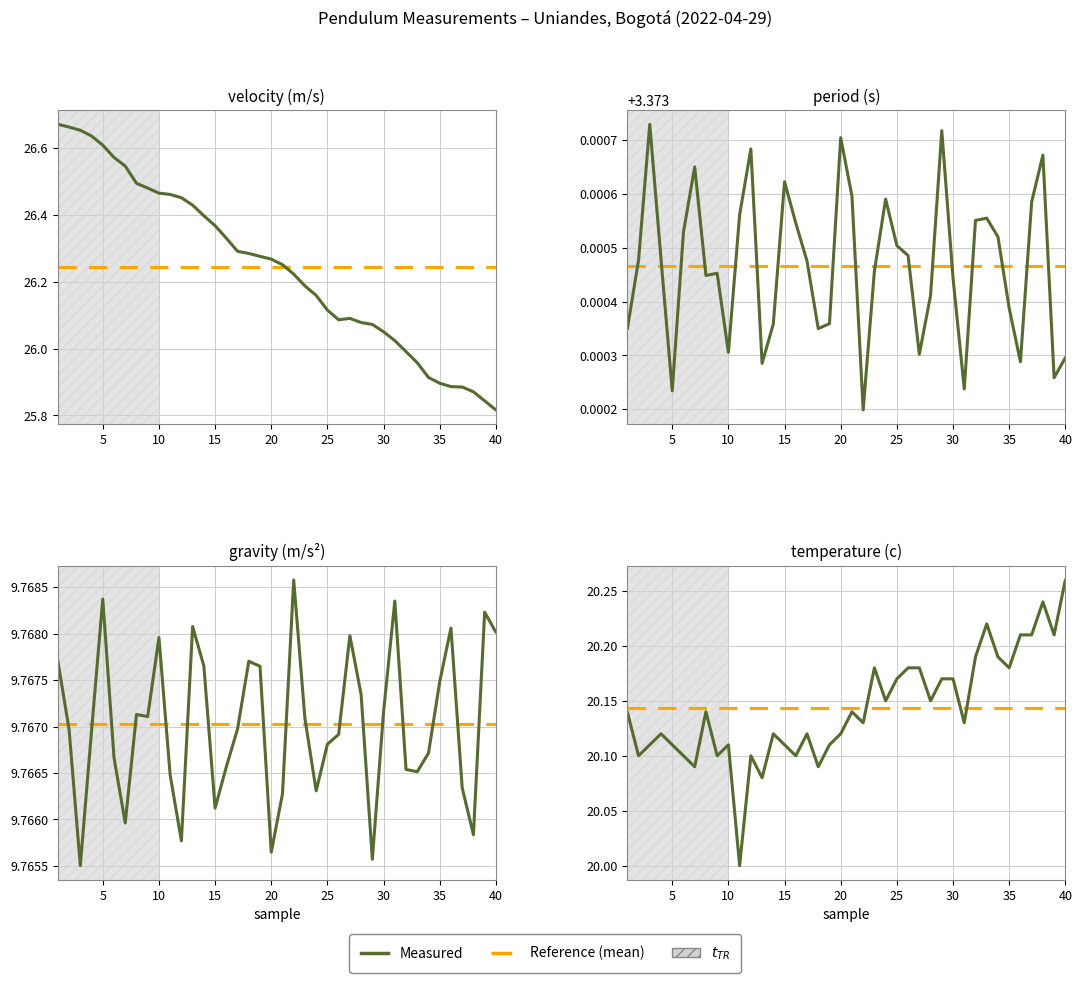

What is the difference between the maximum and minimum values in the velocity (m/s) series?

0.9